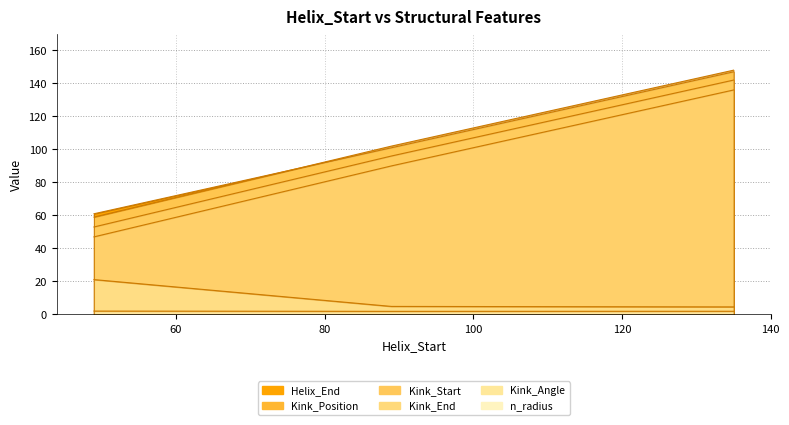

Read the Kink_Angle value at 49.

21.1